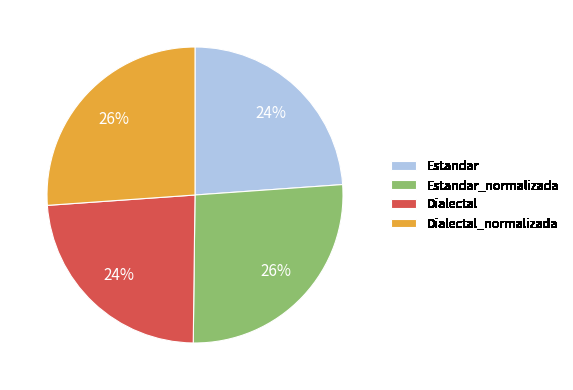

Is it true that Dialectal is 38% of the pie?

False